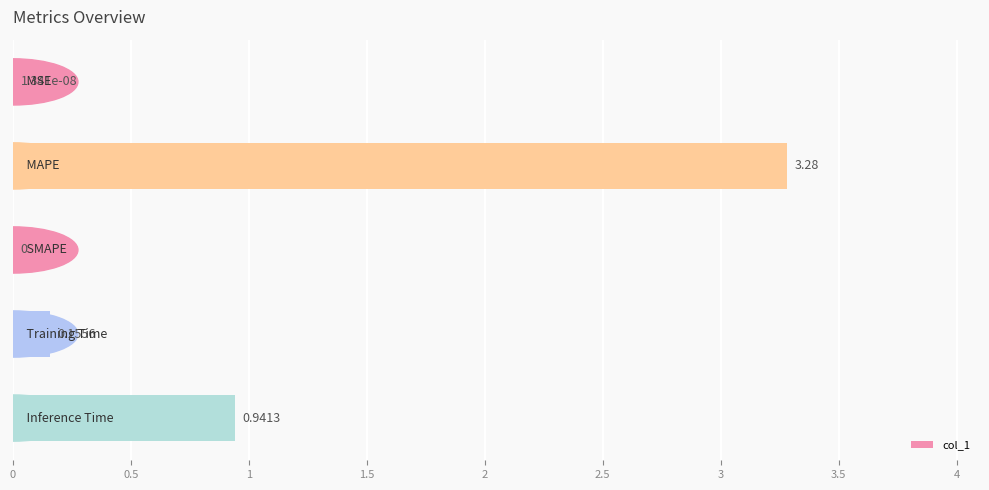

What is the sum of all values?

4.4